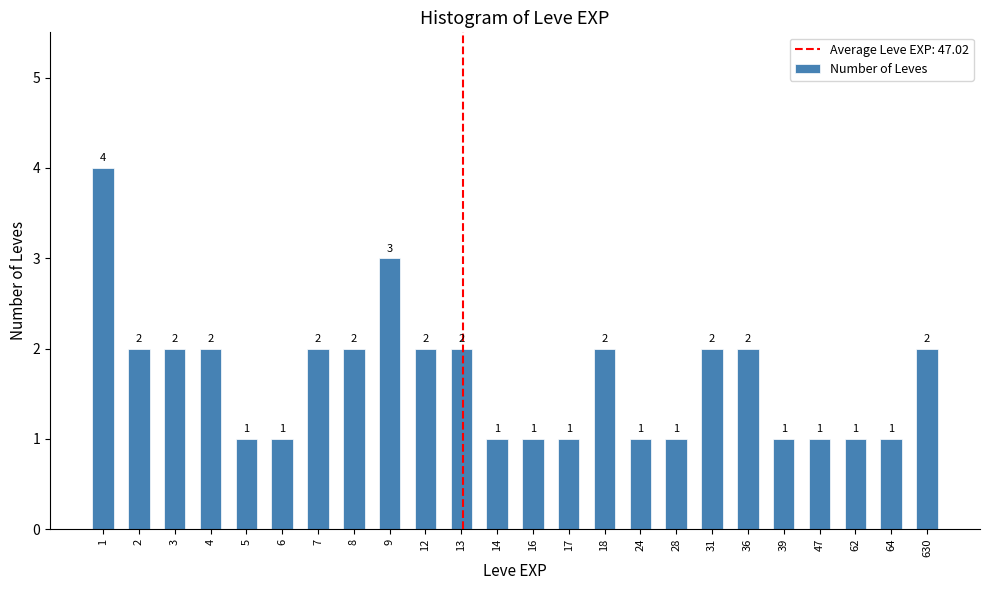

Reading right to left, list all the values displayed in this chart.

2	1	1	1	1	2	2	1	1	2	1	1	1	2	2	3	2	2	1	1	2	2	2	4